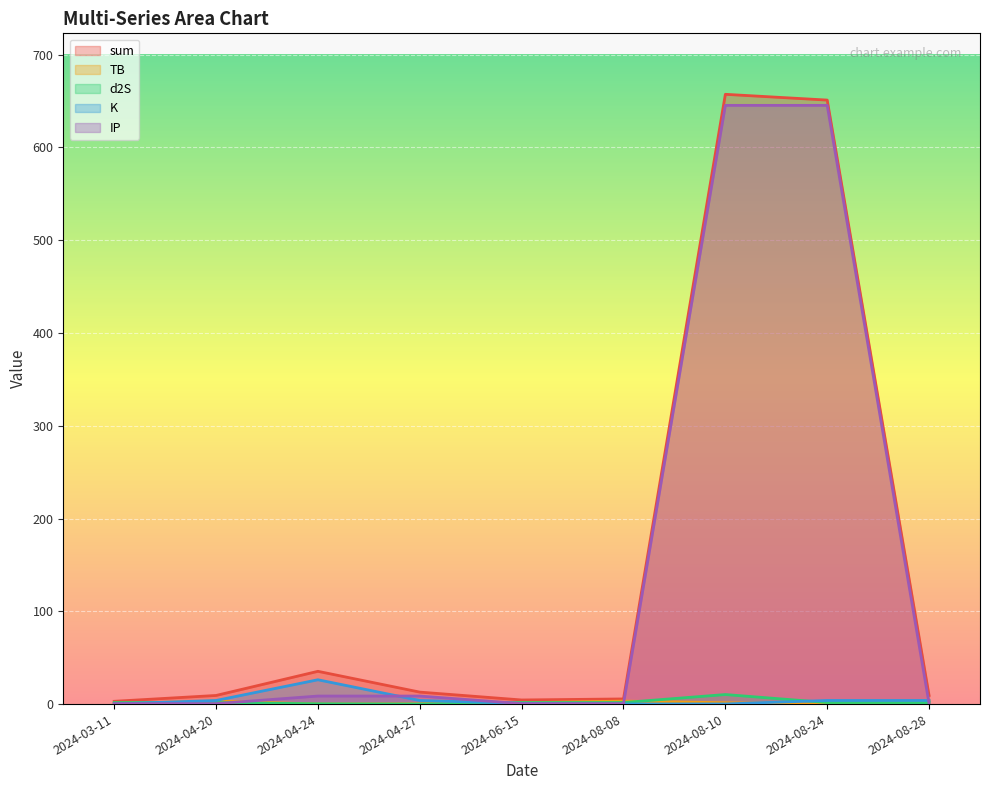

True or false: sum and TB intersect in this chart.

False